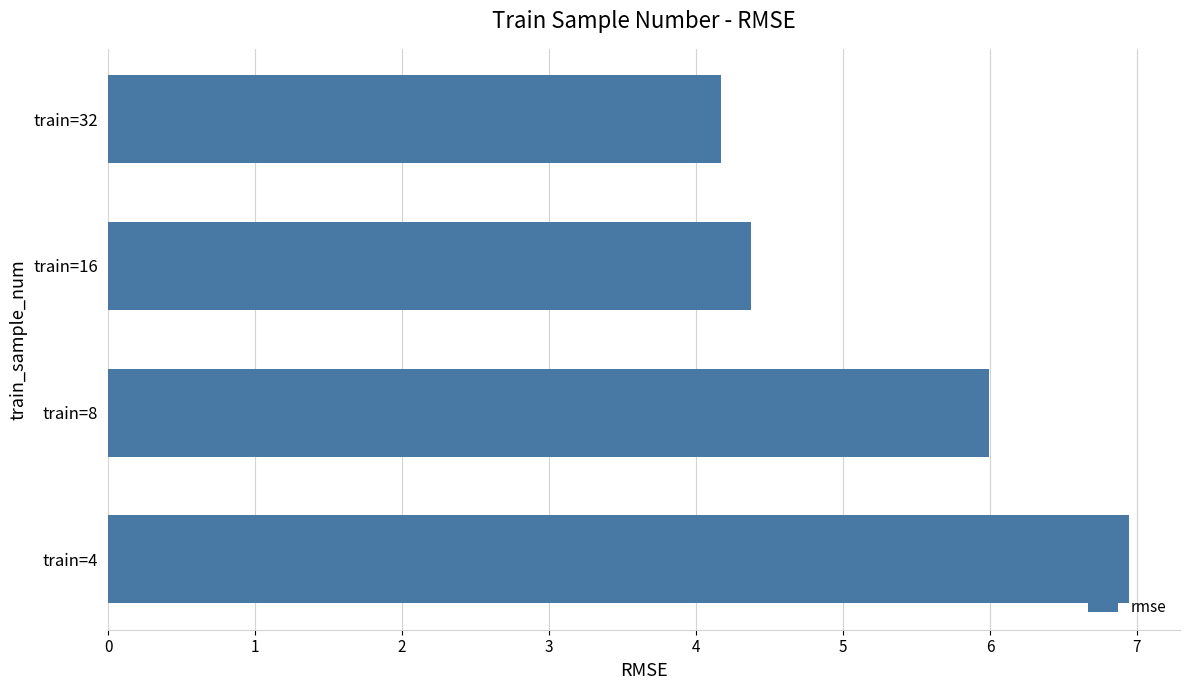

Between train=4 and train=32, which is larger?

train=4